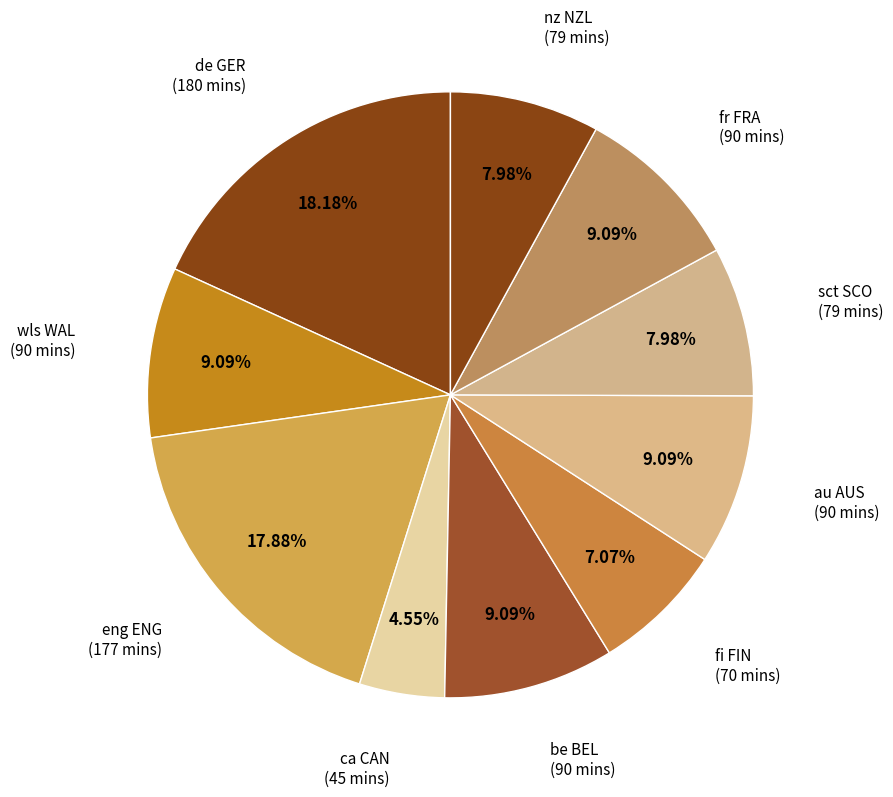

Is the sum of ca CAN and sct SCO greater than half?

No